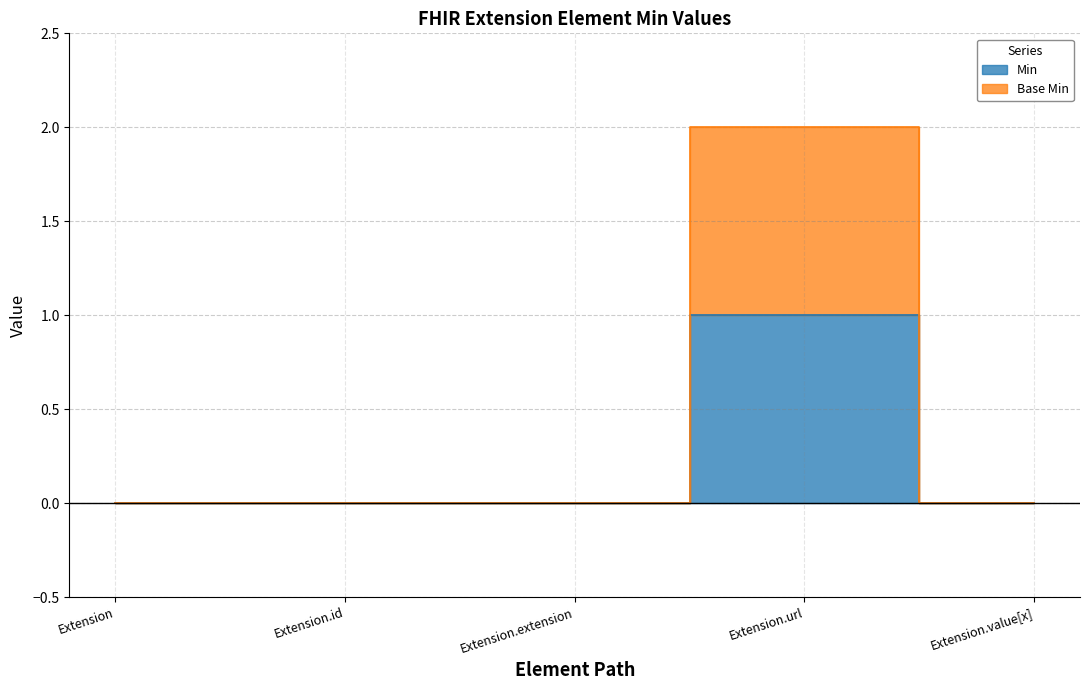

At which label is Min closest to 0?

Extension